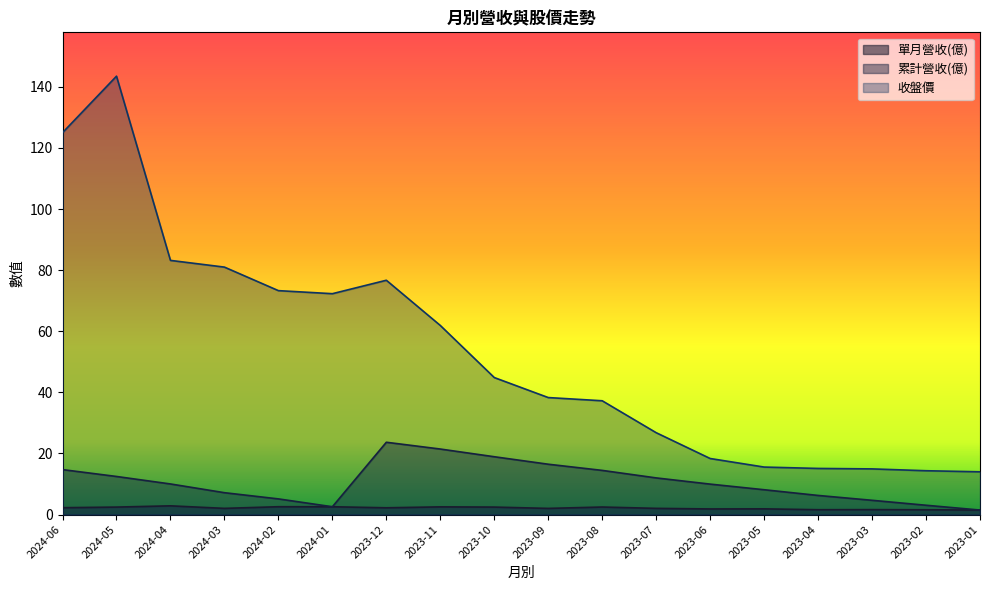

Where is 收盤價 nearest to the value 78?

2023-12